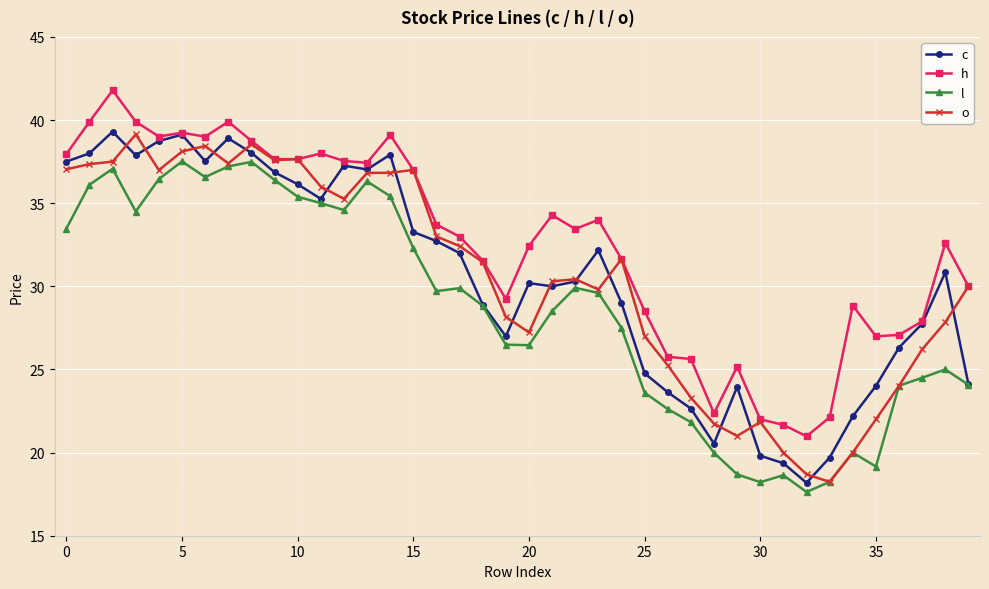

Which series has the largest total across all categories?

h